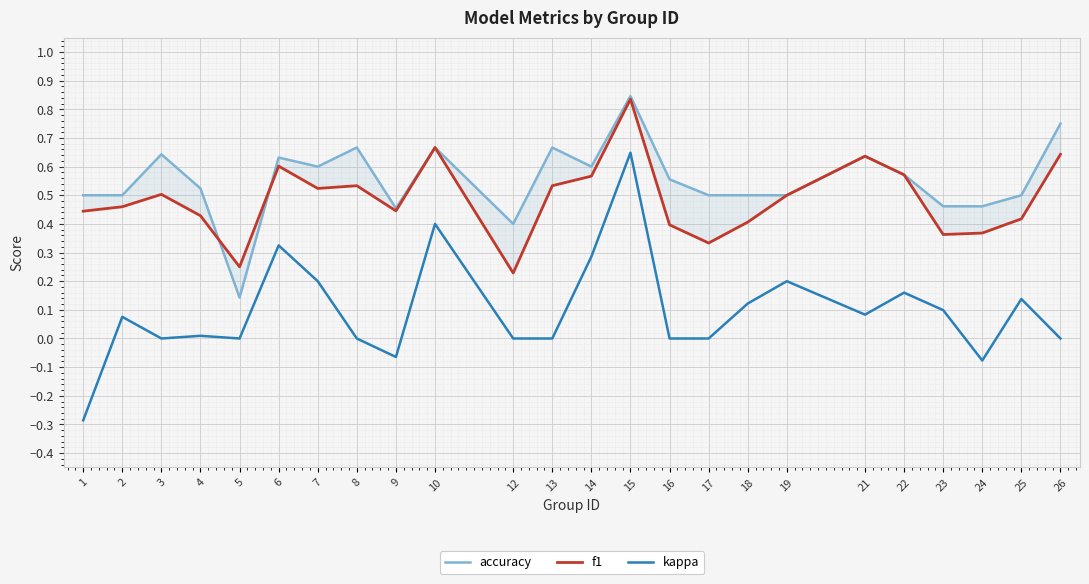

At which category is the sum across all series the highest?

15